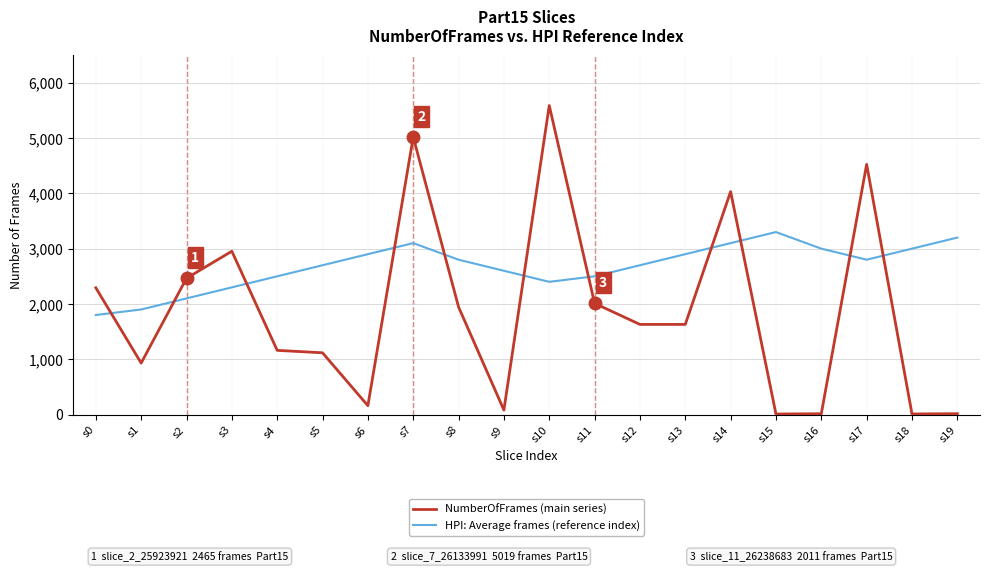

True or false: NumberOfFrames (main series) has more than 2 points higher than both neighbors.

True